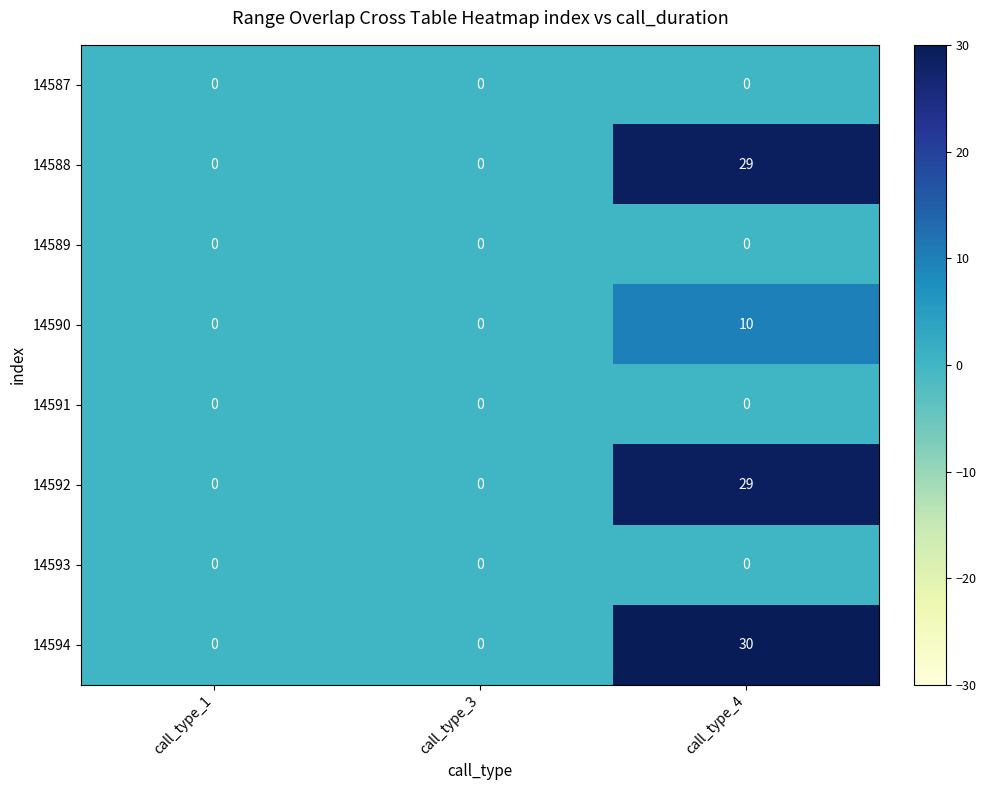

How many series are shown in this chart?

8